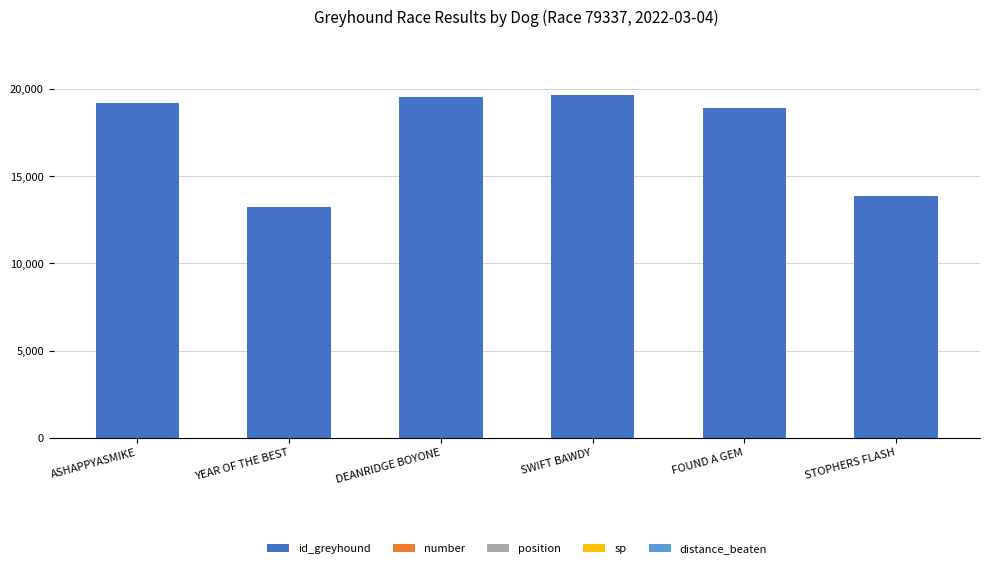

The id_greyhound series shows 31178.9 at DEANRIDGE BOYONE. True or false?

False